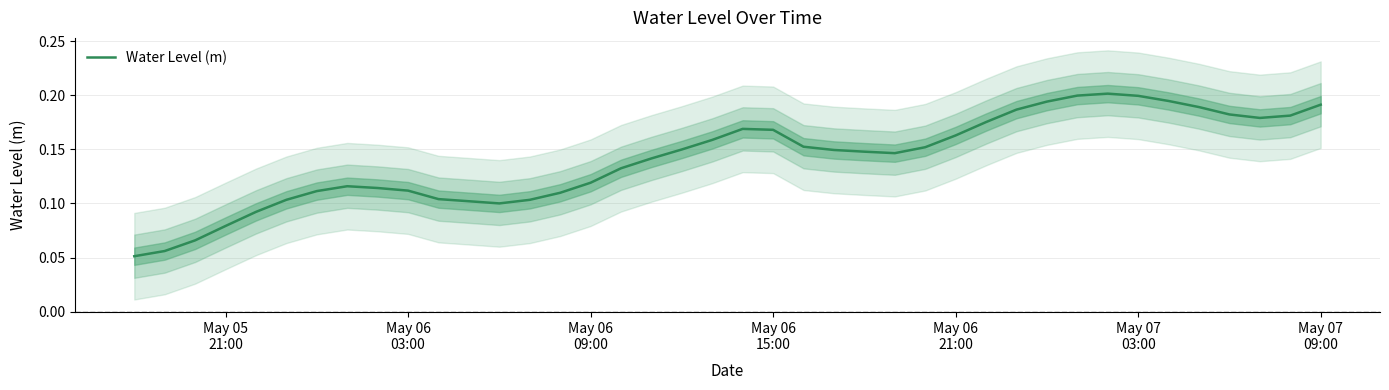

What is the sum of all values?

5.6